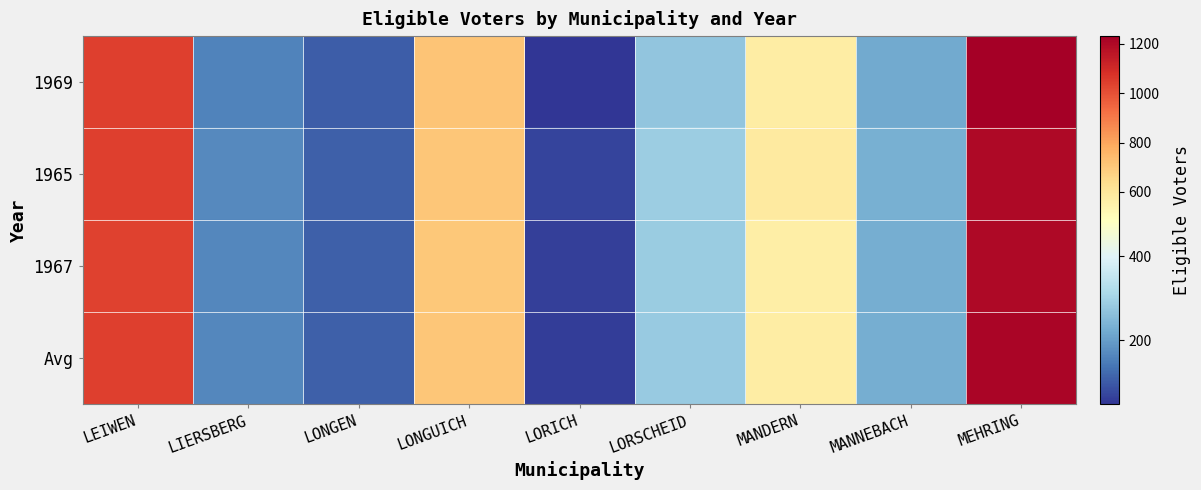

Rank the series by their maximum value, from lowest to highest.

1965, 1967, Avg, 1969